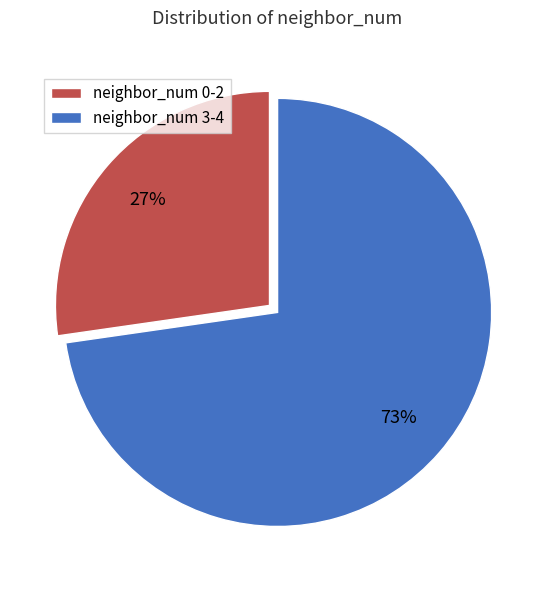

Which category accounts for the majority?

neighbor_num 3-4